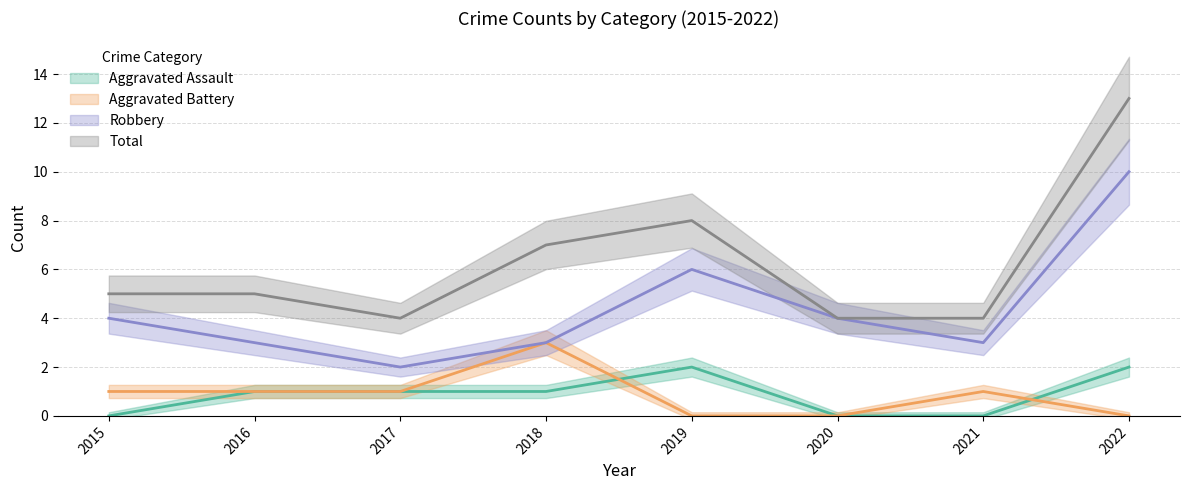

True or false: Robbery and Aggravated Assault cross at least once.

False